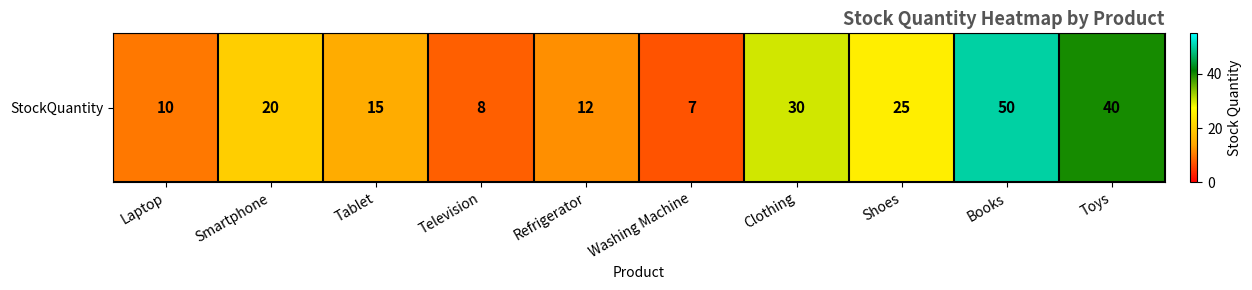

What is the difference between the values at Shoes and Washing Machine?

18